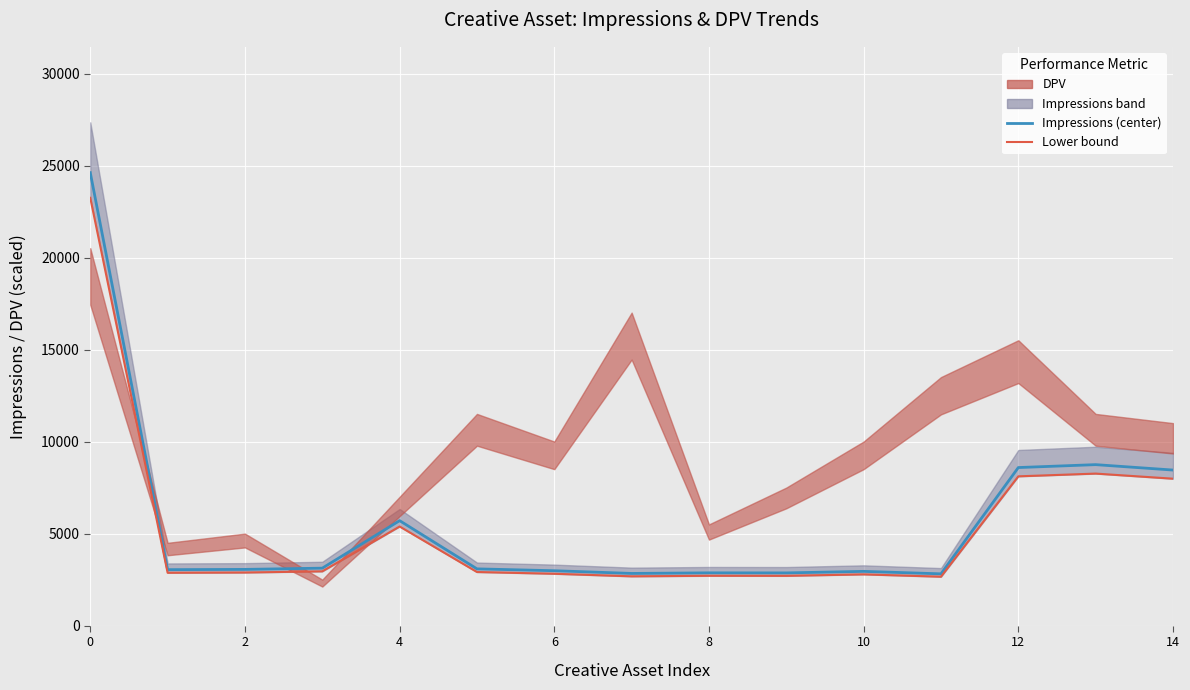

At 6, list the series in order from smallest to largest.

Lower bound, Impressions (center)